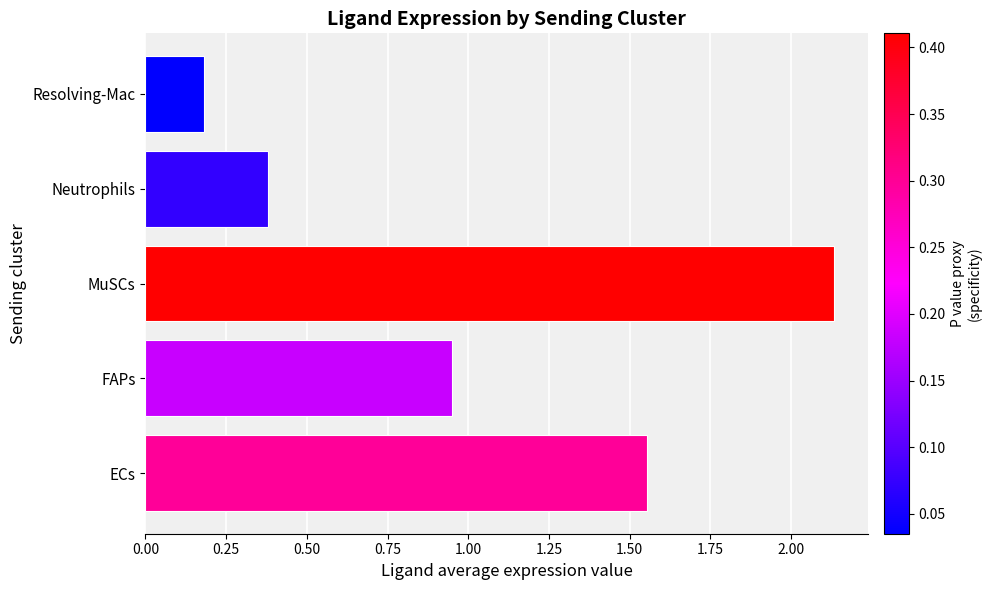

What value does the data have at Neutrophils?

0.4